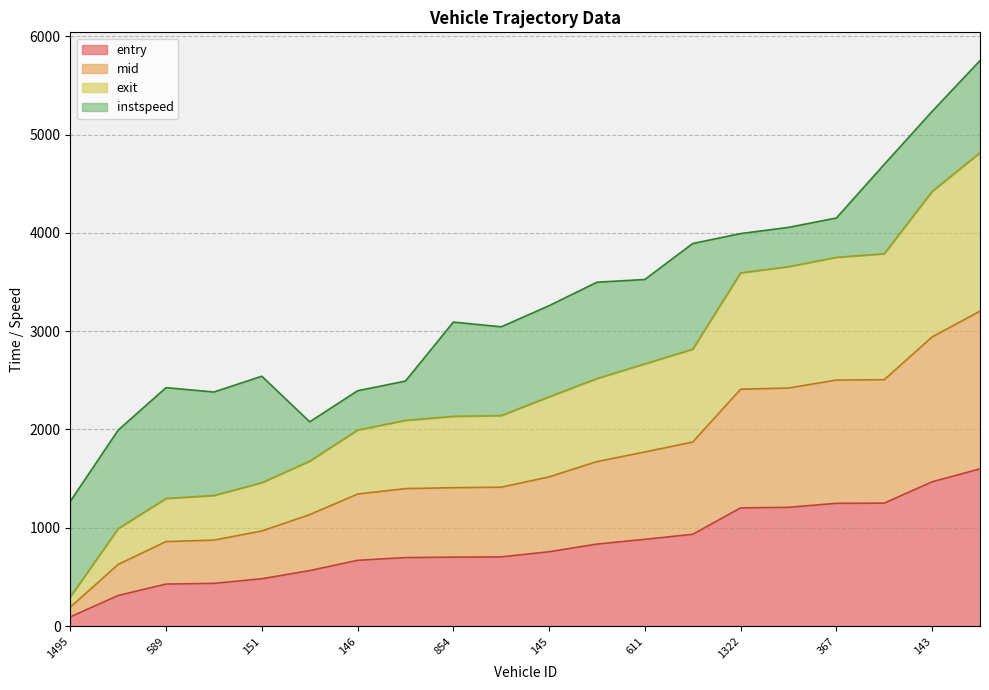

Rank the categories by exit value from highest to lowest.

612, 143, 602, 367, 136, 1322, 139, 611, 1336, 145, 862, 854, 587, 146, 395, 151, 879, 589, 1326, 1495